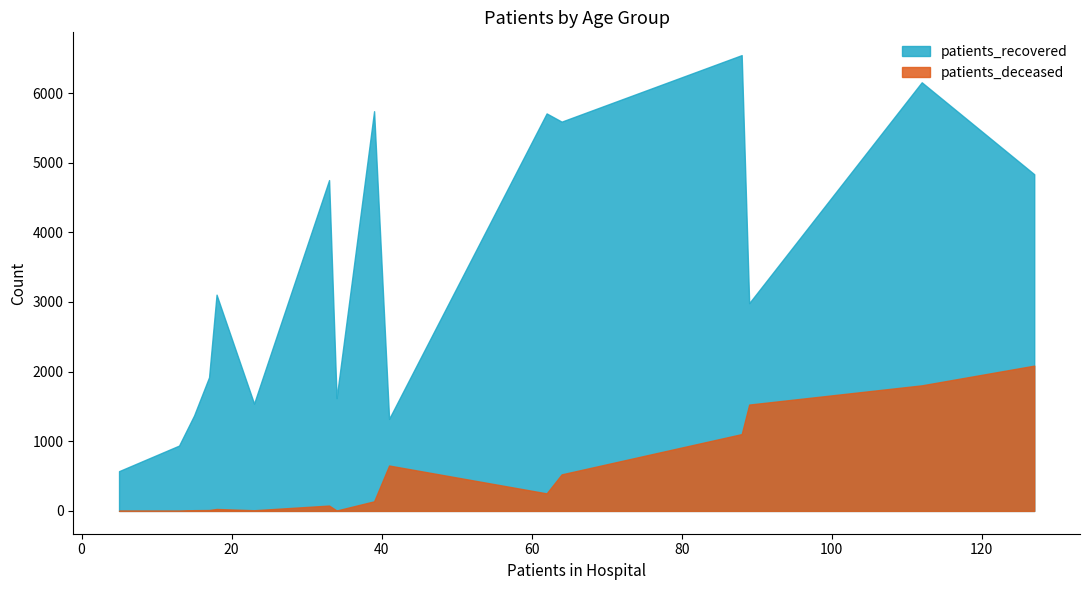

True or false: patients_deceased and patients_recovered cross at least once.

False